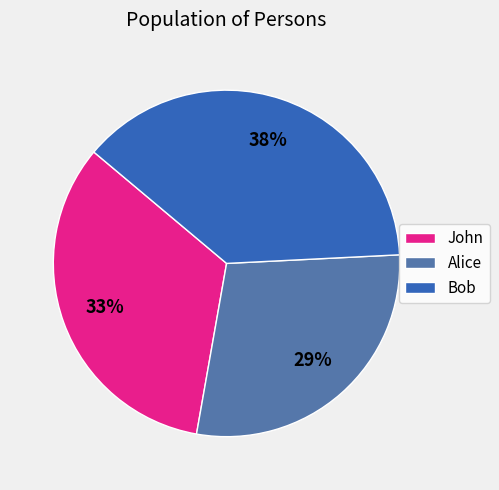

Combined, do John and Bob account for over 50%?

Yes